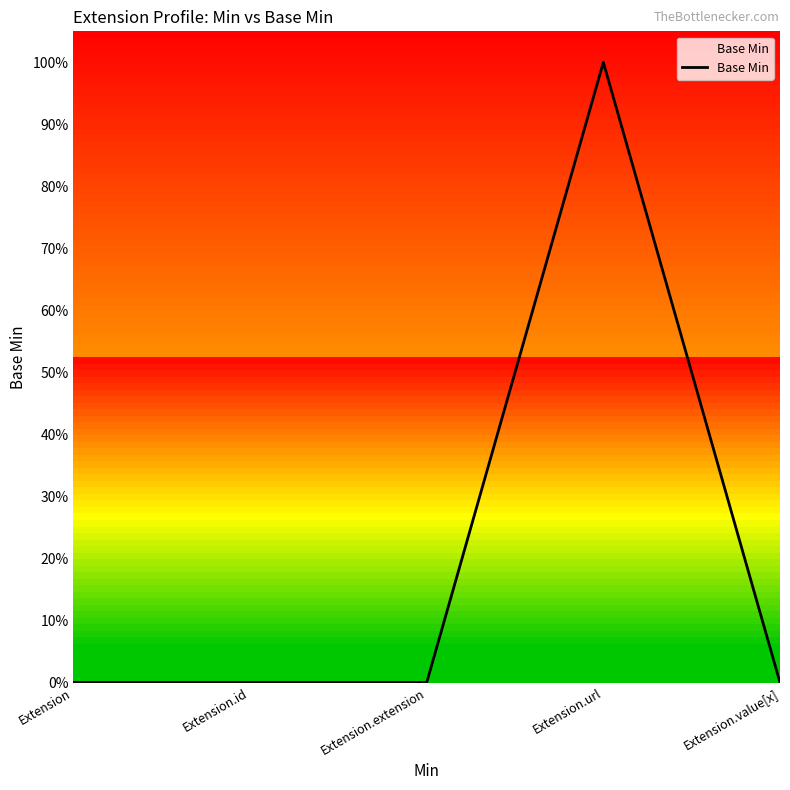

Is this an area chart (filled region under the line)?

Yes